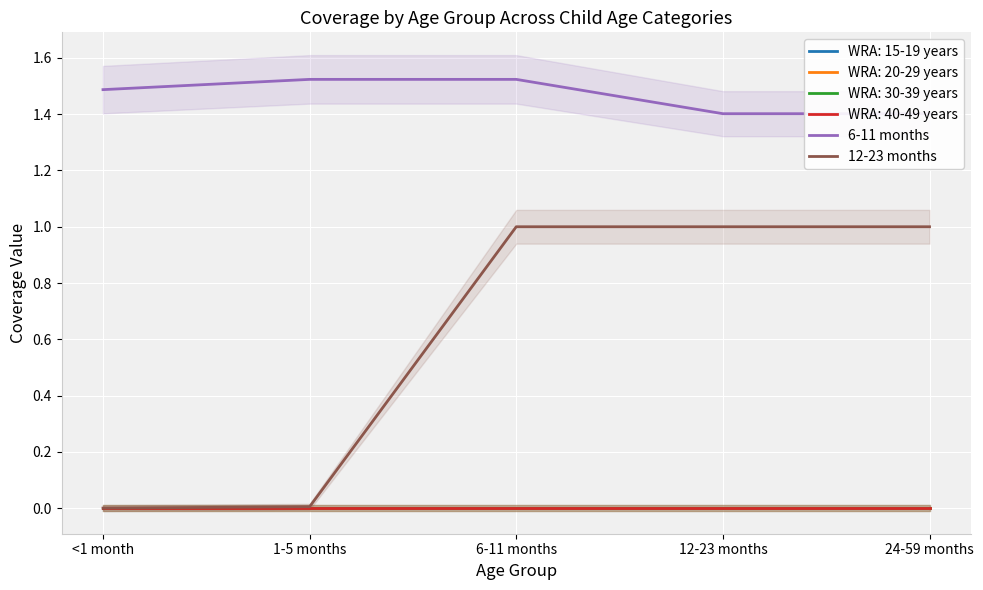

What is the sum of the 12-23 months values at 12-23 months and 1-5 months?

1.0